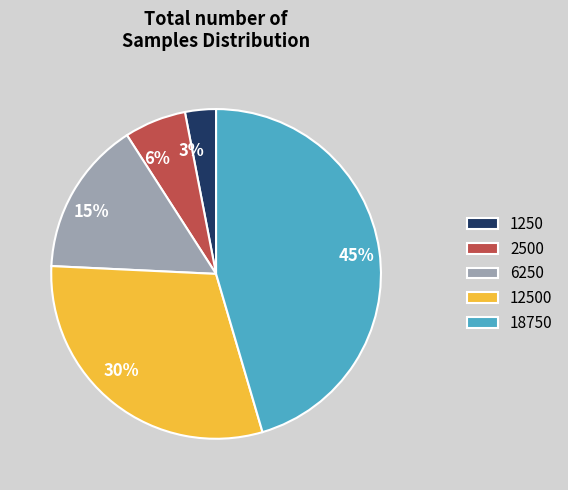

To the nearest percent, what percentage of the pie is 12500?

30%